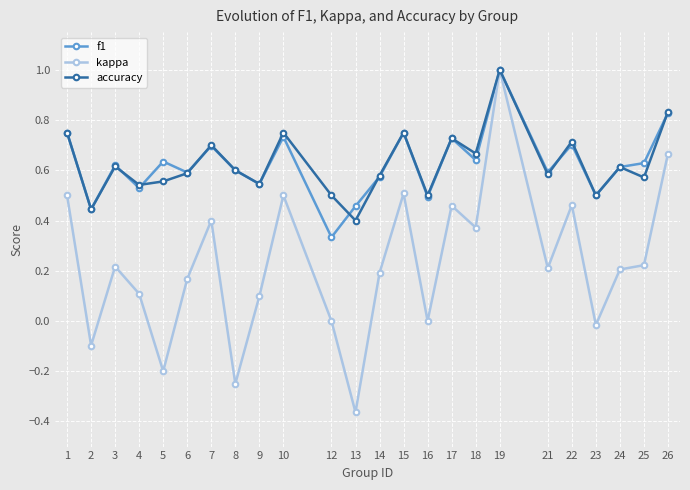

Is the value of accuracy at 5 greater than the value of kappa at 14?

Yes